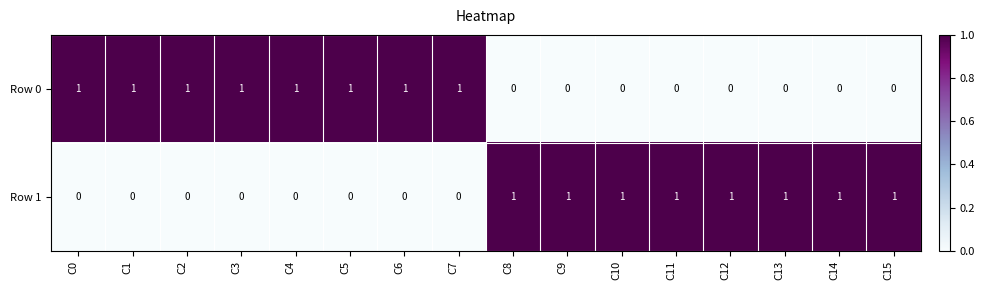

Is it true that Row 0 equals 0 at C7?

False